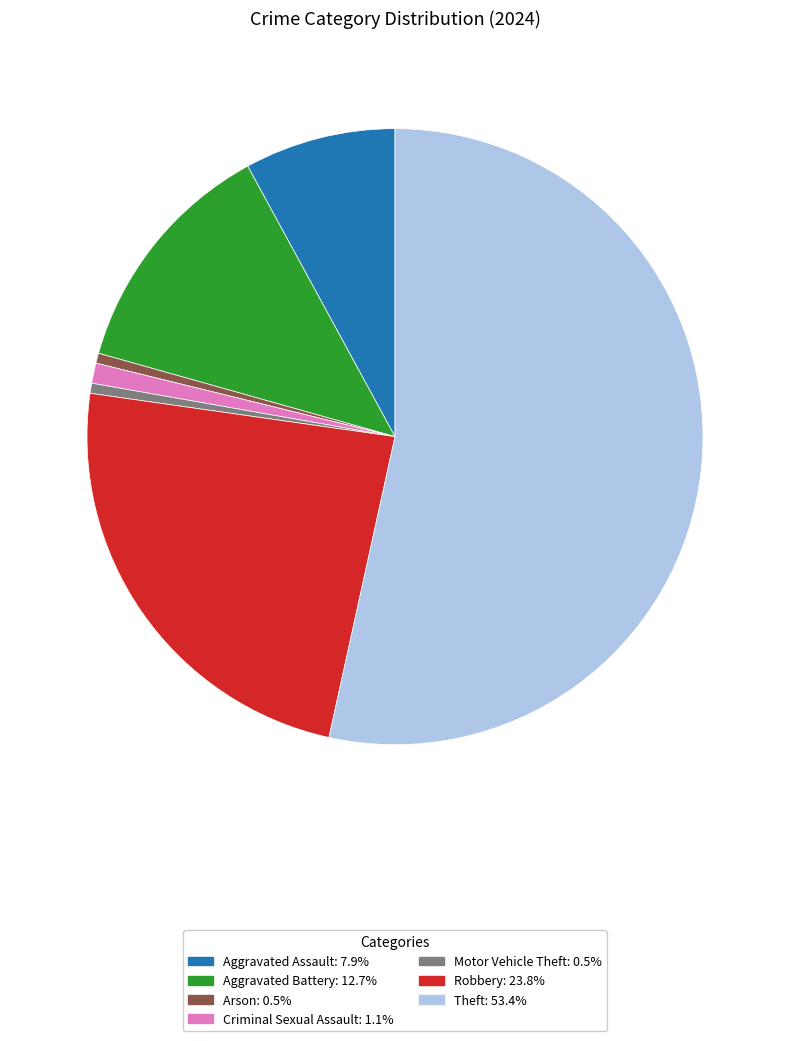

What is the majority slice?

Theft